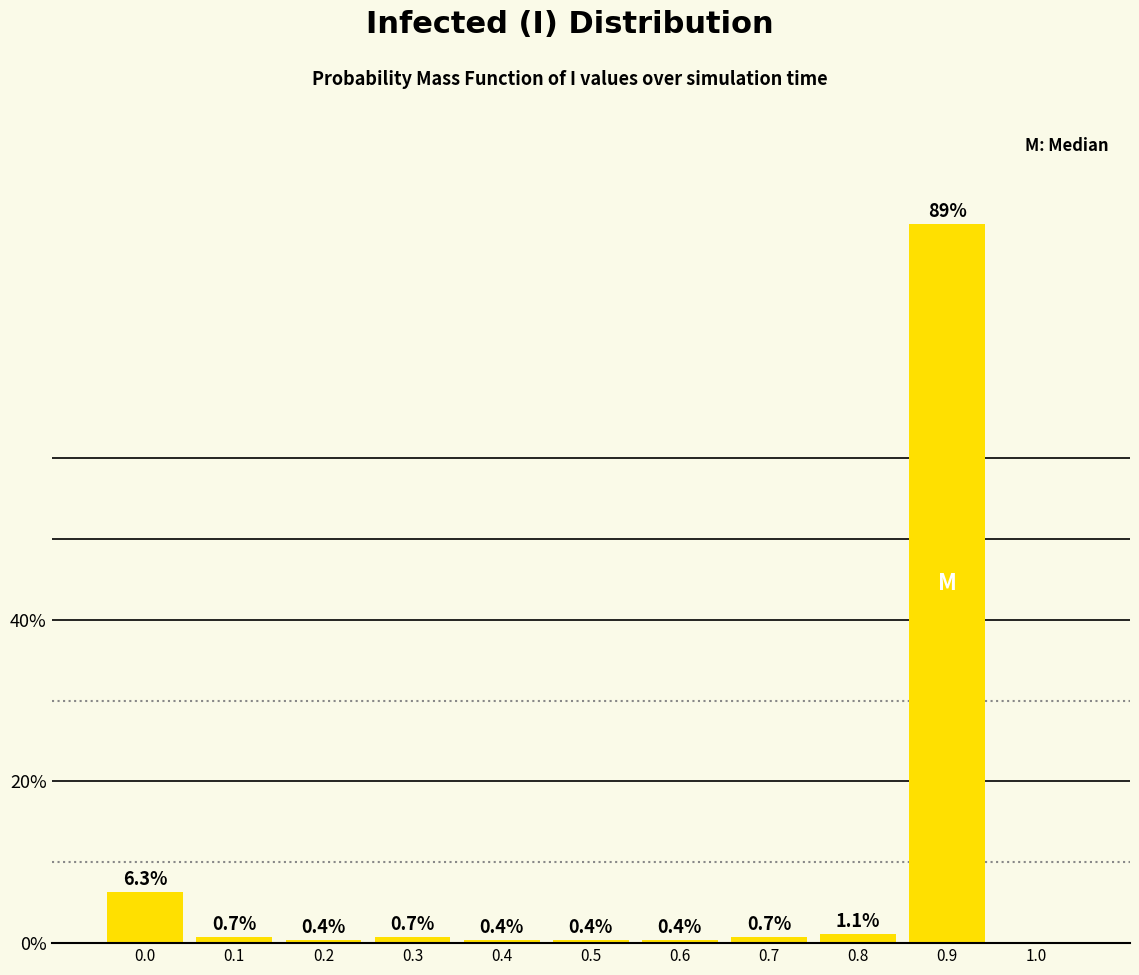

Reading right to left, what are all the values shown in this chart?

1.0=0.0	0.9=88.9	0.8=1.1	0.7=0.7	0.6=0.4	0.5=0.4	0.4=0.4	0.3=0.7	0.2=0.4	0.1=0.7	0.0=6.3